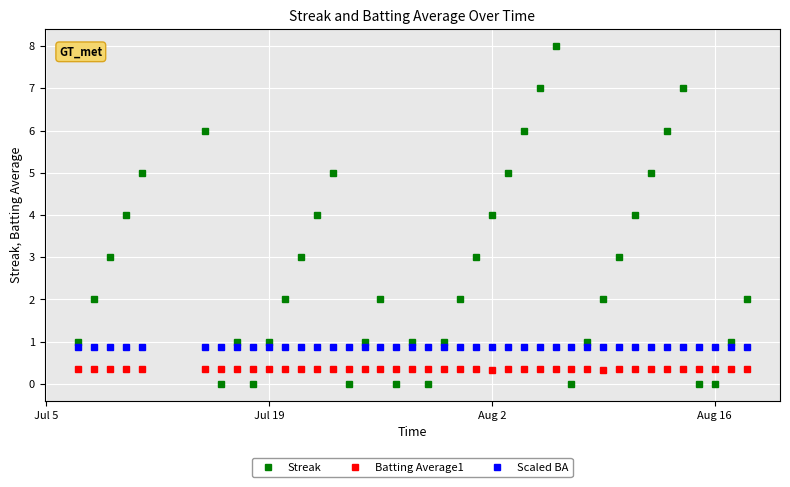

Which series has the largest range (max minus min)?

Streak